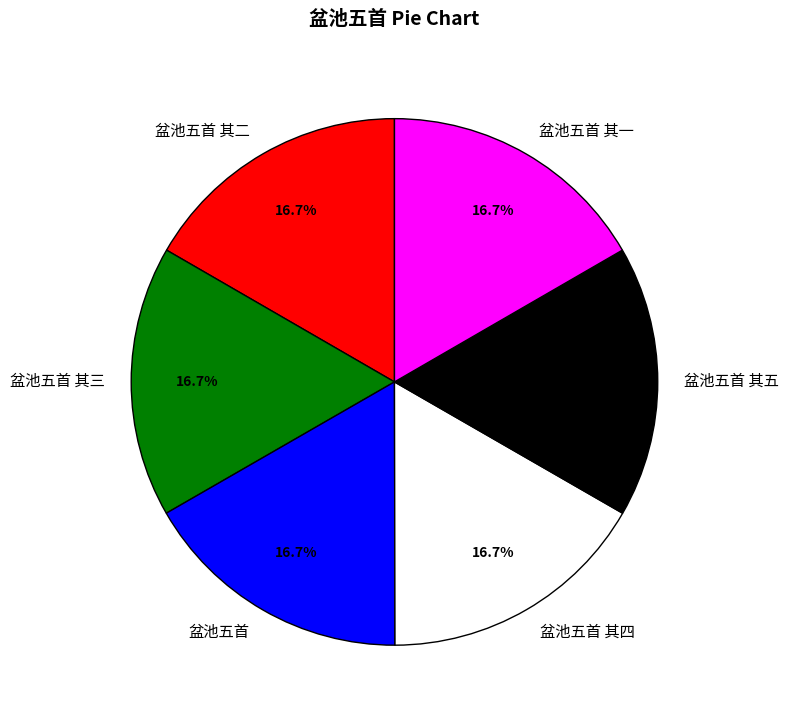

Does any single category account for the majority?

No